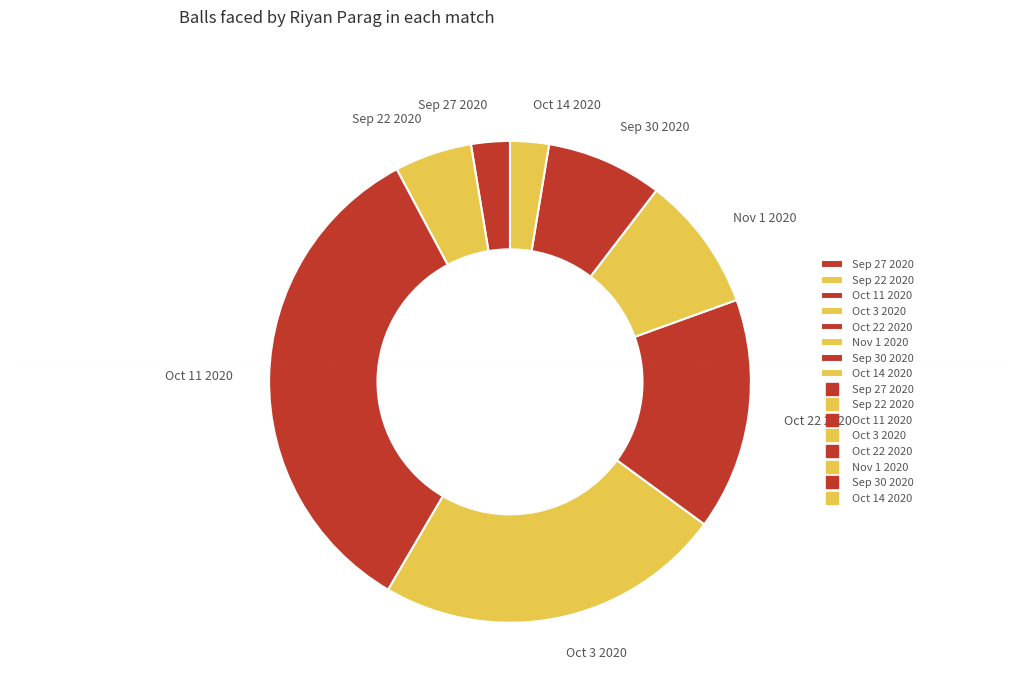

Is there a majority slice in this chart?

No